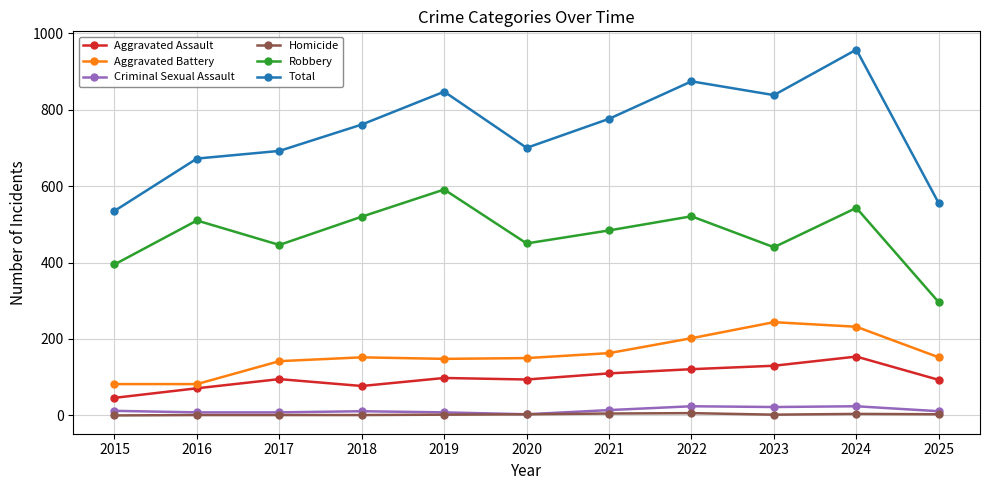

Which category has the highest value across all series?

2024